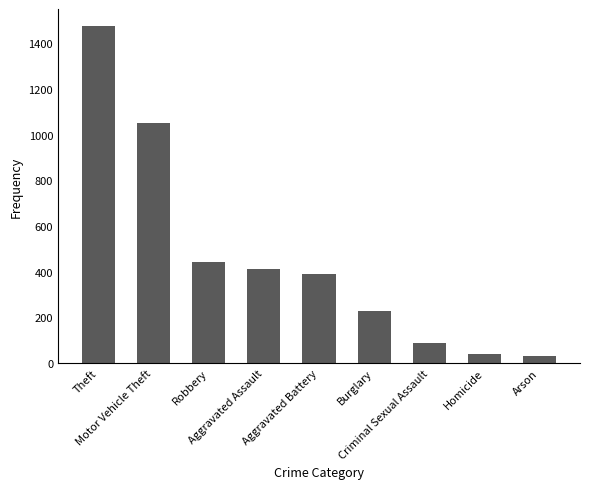

What is the value of the 5th bar from the left?

388